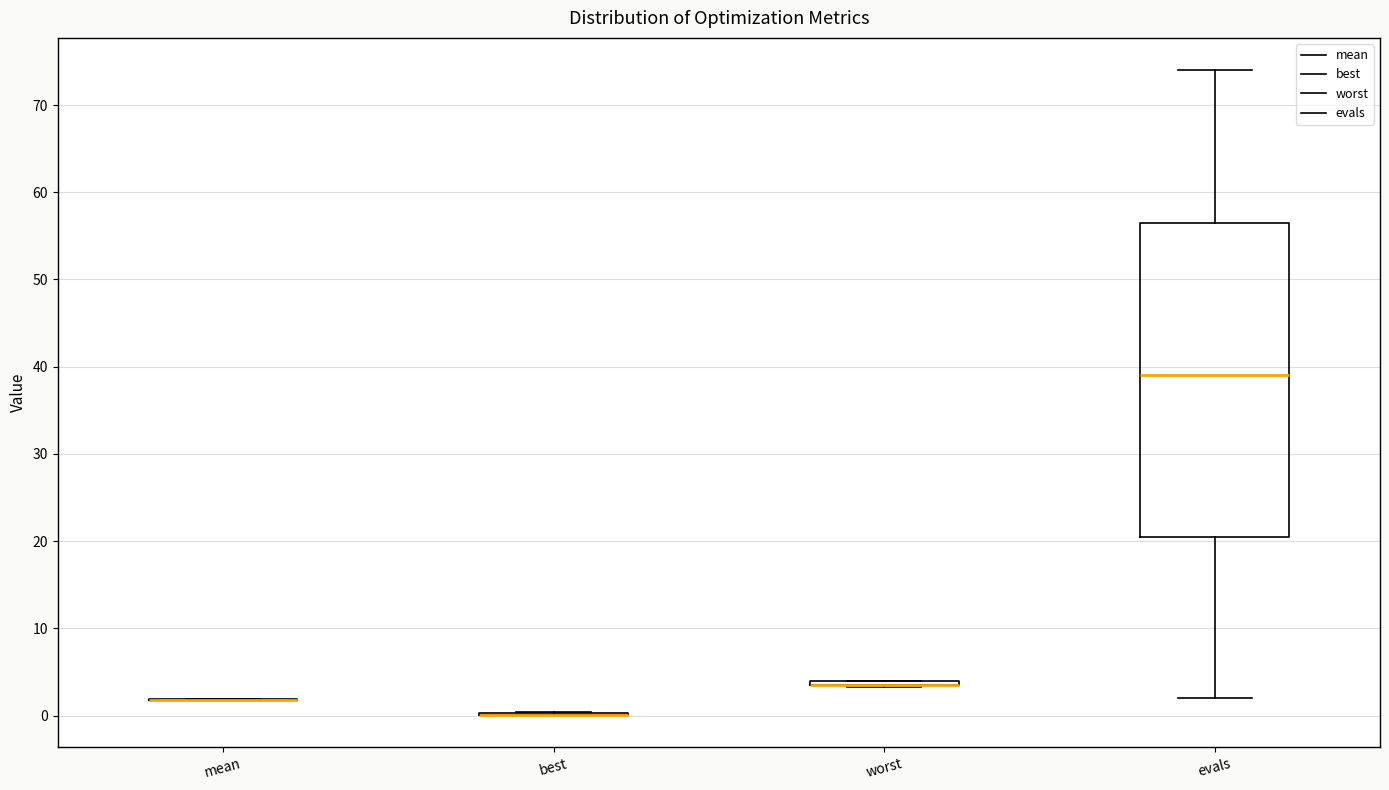

Which box is the tallest, from its lower edge to its upper edge?

evals